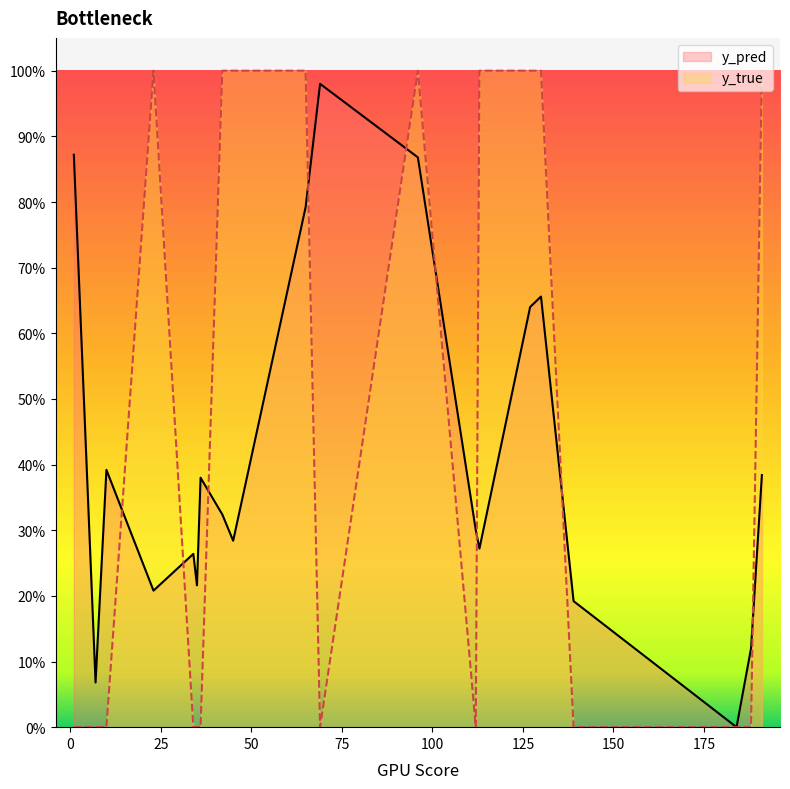

What is the difference between the maximum and minimum values in the y_pred series?

1.0